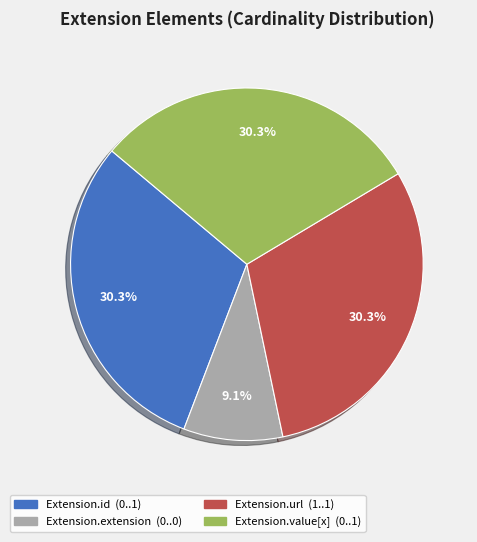

To the nearest percent, what percentage of the pie is Extension.value[x]?

30%